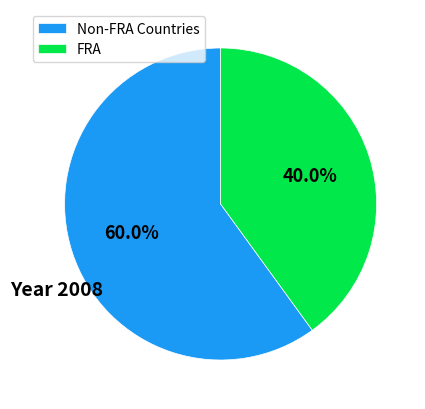

What is the ratio of the value at Non-FRA Countries to the value at FRA?

1.5